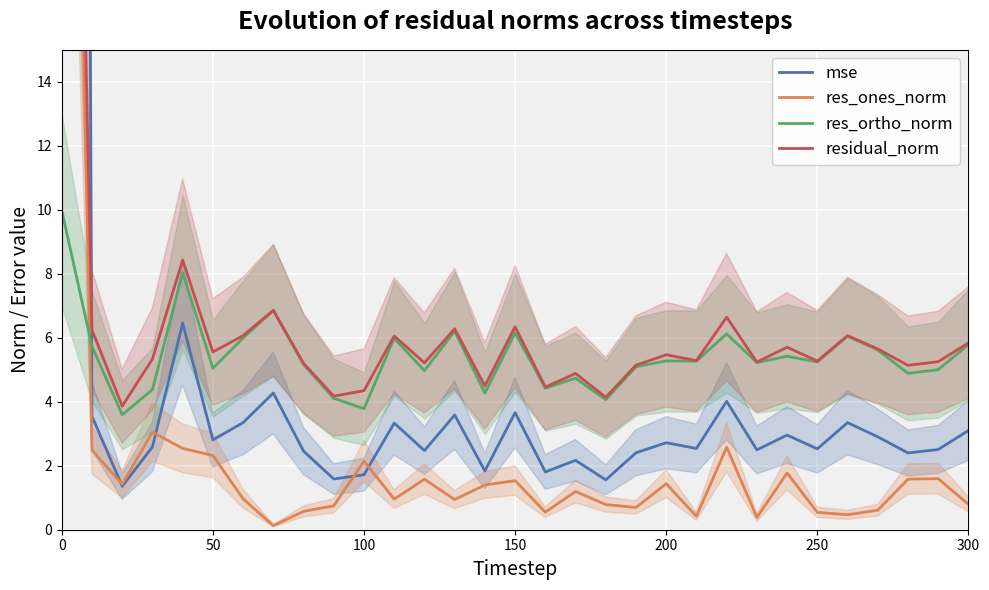

The value of res_ortho_norm at 100 is 3.8. True or false?

True